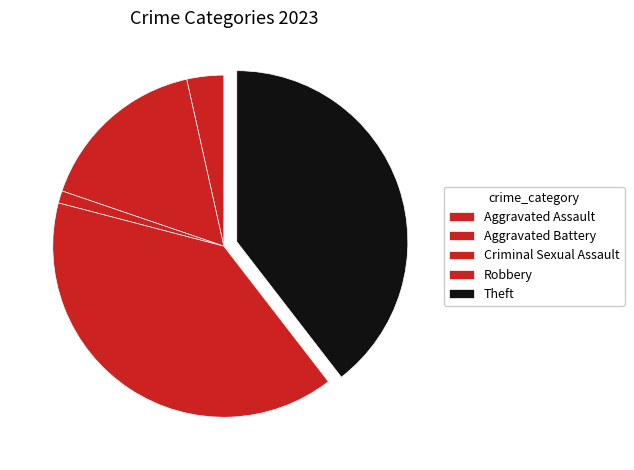

How many slices are in this pie chart?

5